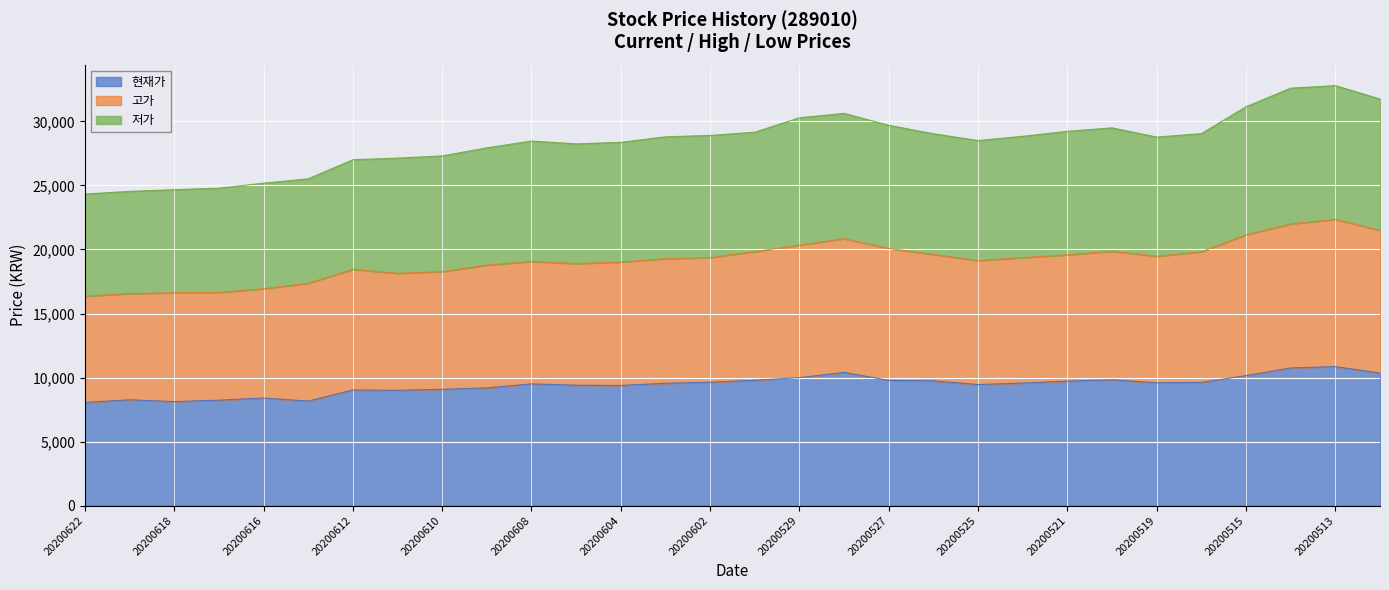

How many lines are shown in the chart?

3